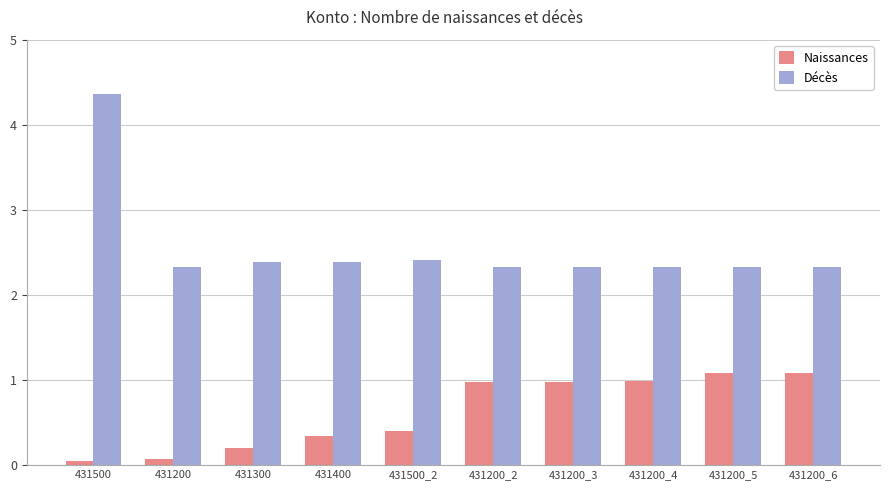

What is the average value of the Naissances series?

0.6